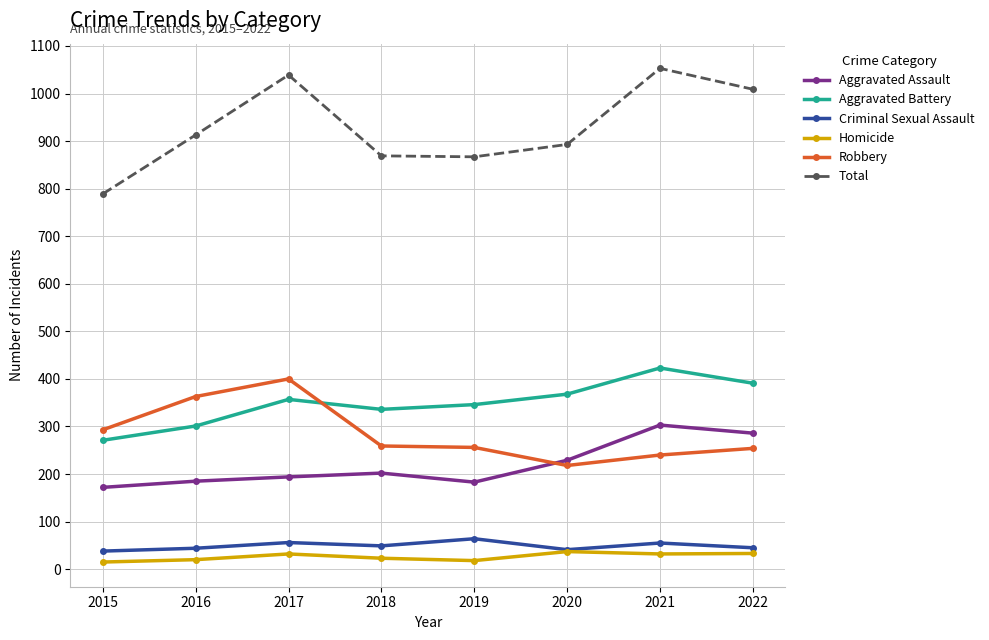

True or false: Criminal Sexual Assault has a value of 64 at 2019.

True